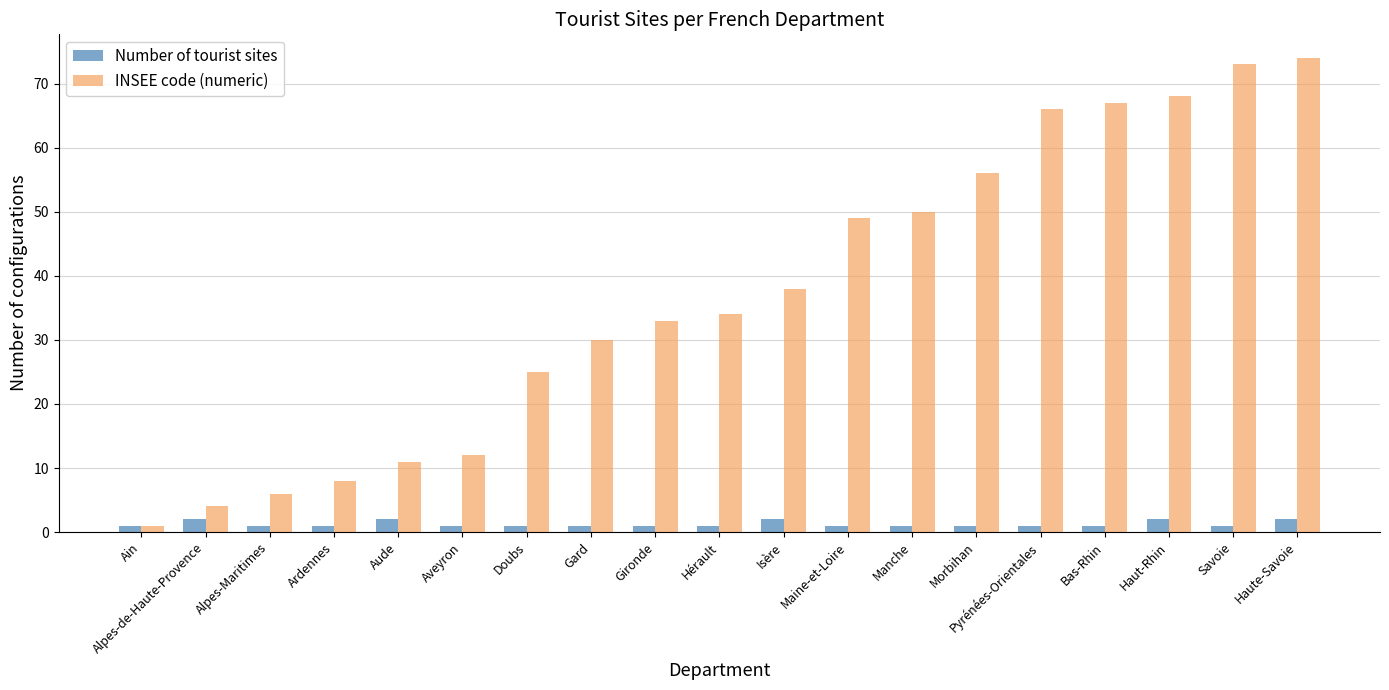

At how many categories does at least one series exceed 45?

8